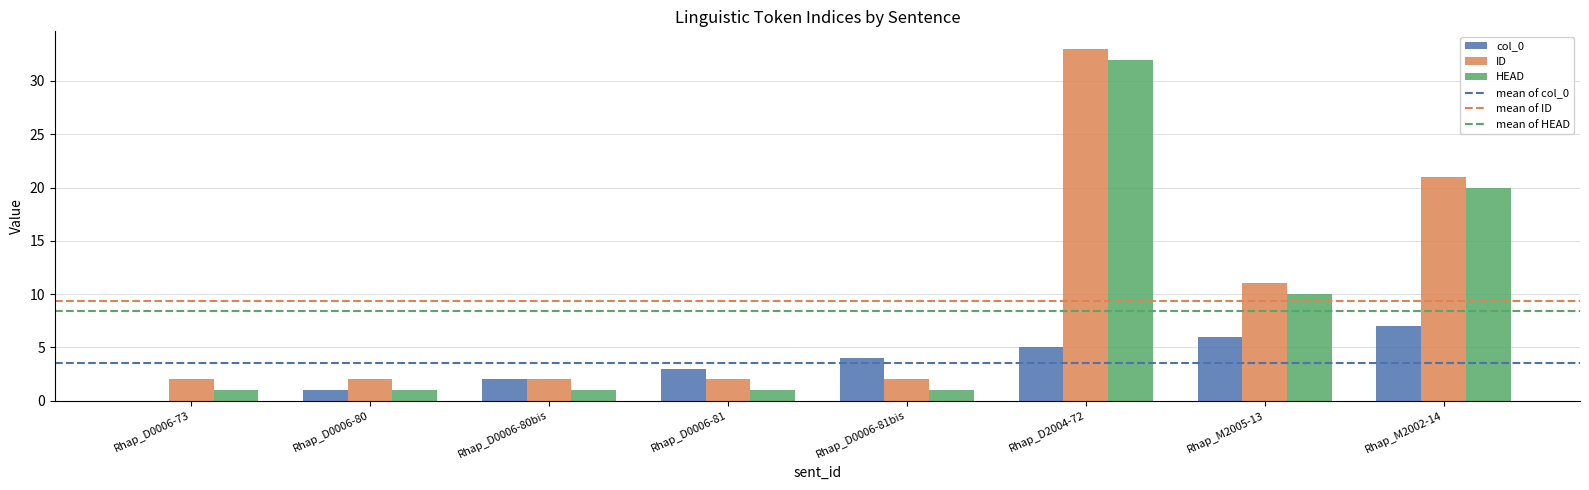

At which category does the chart reach its peak across all series?

Rhap_D2004-72